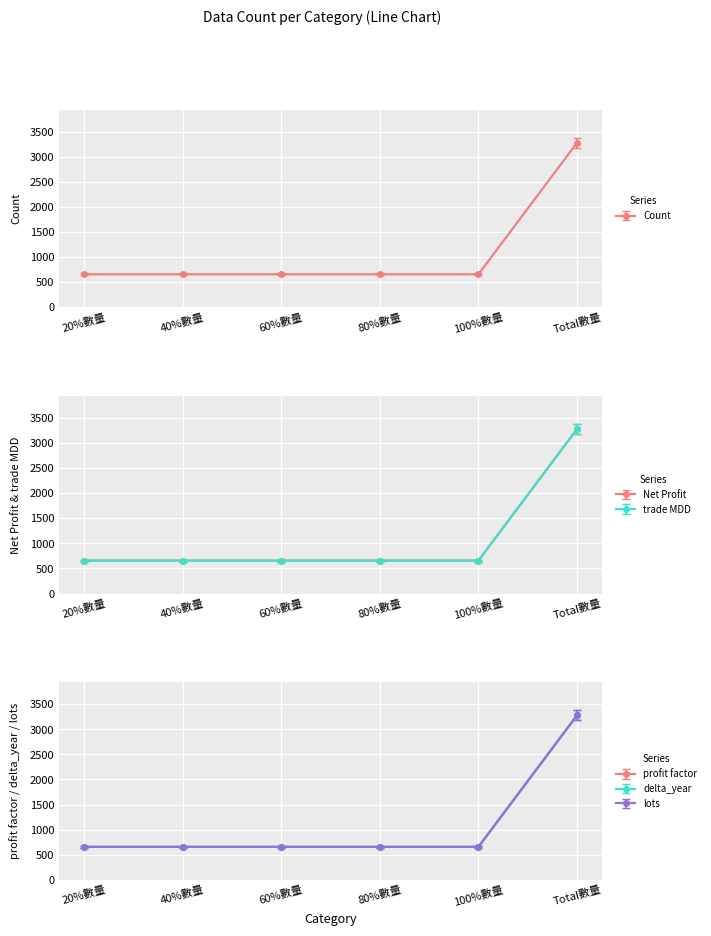

What is the label of the 3rd point from the right?

80%數量